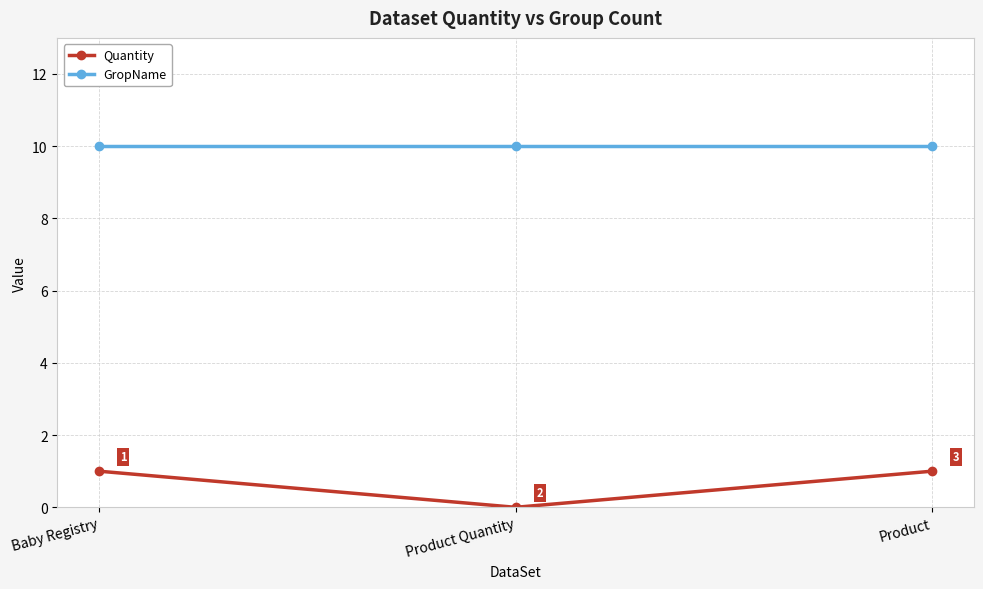

The value of Quantity at Product Quantity is 1. True or false?

False